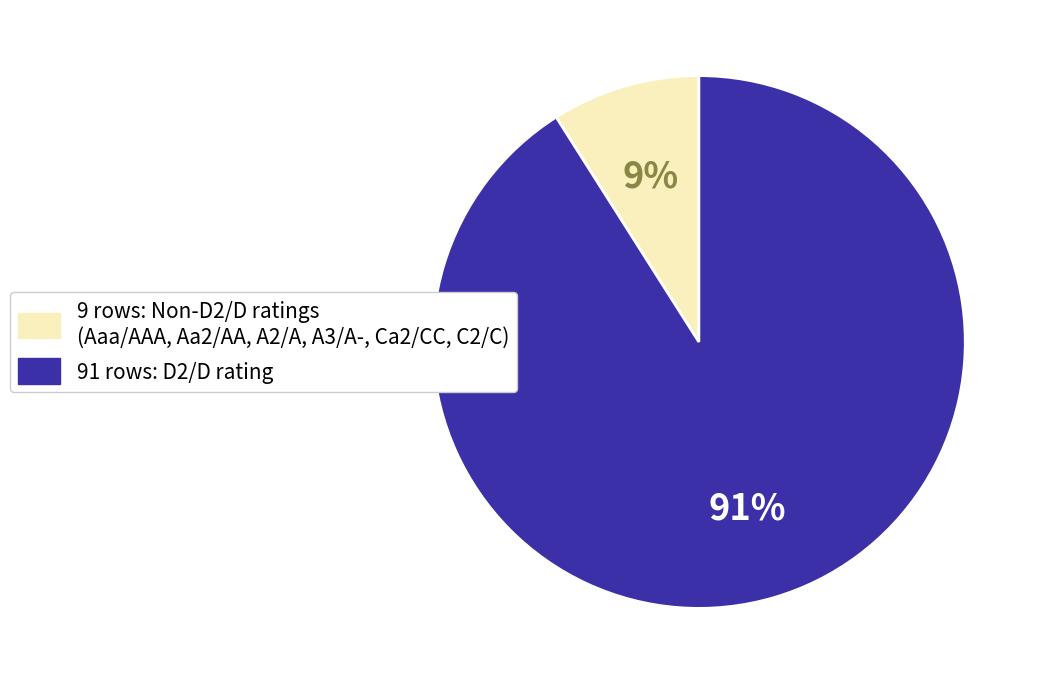

To the nearest percent, what is the average slice percentage?

50%